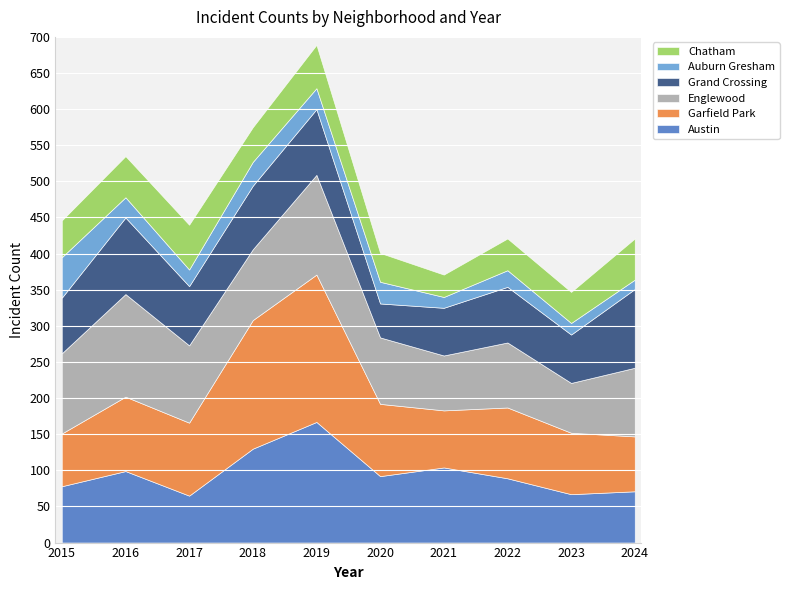

True or false: Garfield Park and Auburn Gresham cross at least once.

False